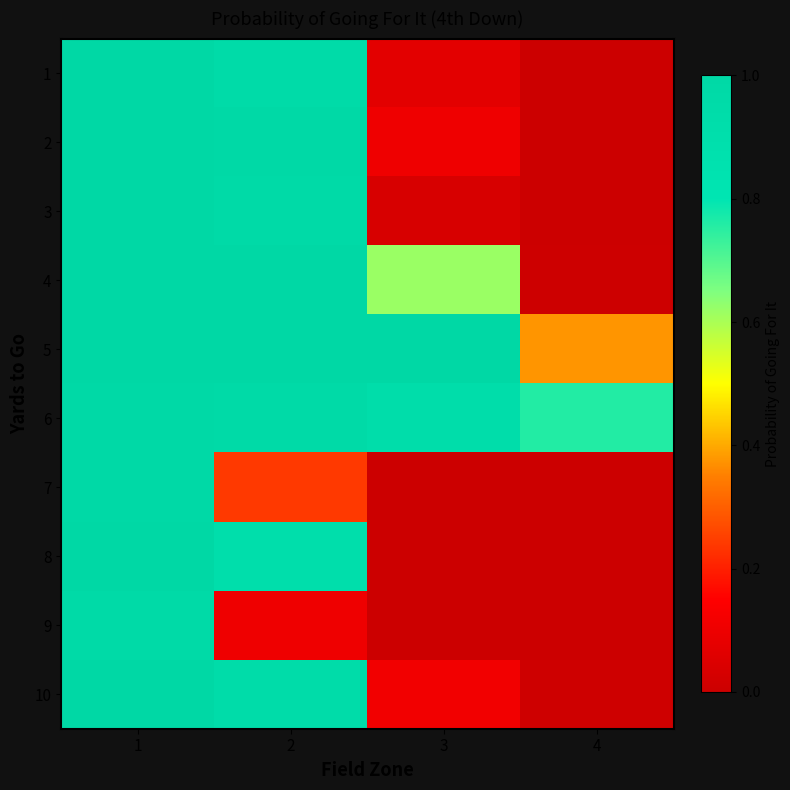

Reading left to right, extract all data points from this chart.

1: 1=1.0	2=1.0	3=0.1	4=0.0
2: 1=1.0	2=1.0	3=0.1	4=0.0
3: 1=1.0	2=1.0	3=0.0	4=0.0
4: 1=1.0	2=1.0	3=0.6	4=0.0
5: 1=1.0	2=1.0	3=1.0	4=0.4
6: 1=1.0	2=1.0	3=0.9	4=0.8
7: 1=1.0	2=0.2	3=0.0	4=0.0
8: 1=1.0	2=0.9	3=0.0	4=0.0
9: 1=1.0	2=0.1	3=0.0	4=0.0
10: 1=1.0	2=0.9	3=0.1	4=0.0